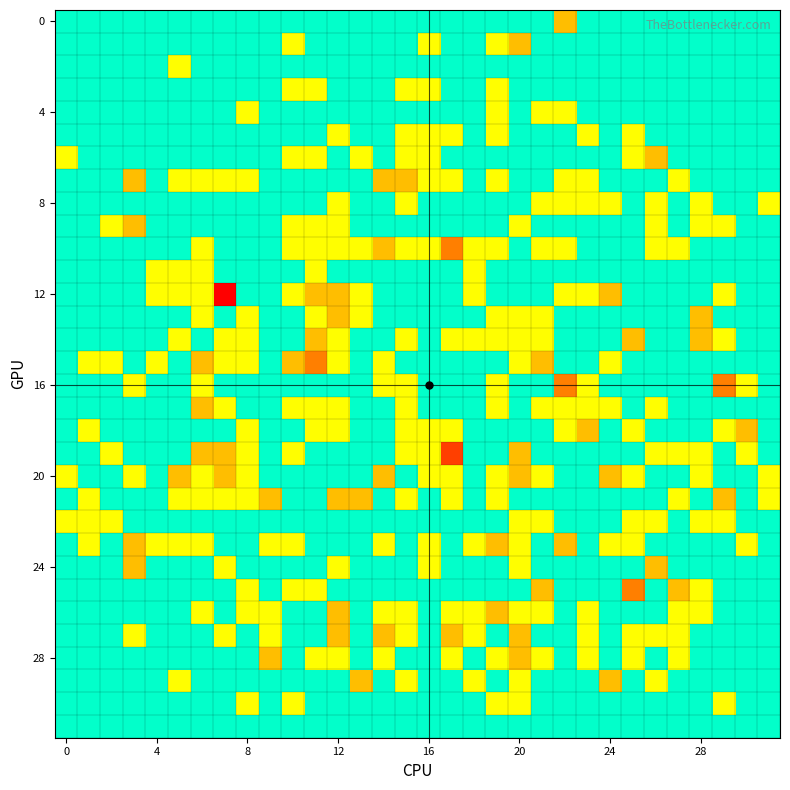

How many series are shown in this chart?

32